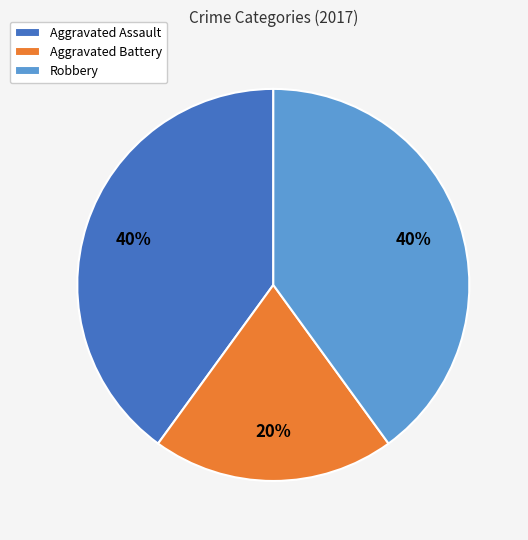

Is there any slice that represents more than half of the pie?

No